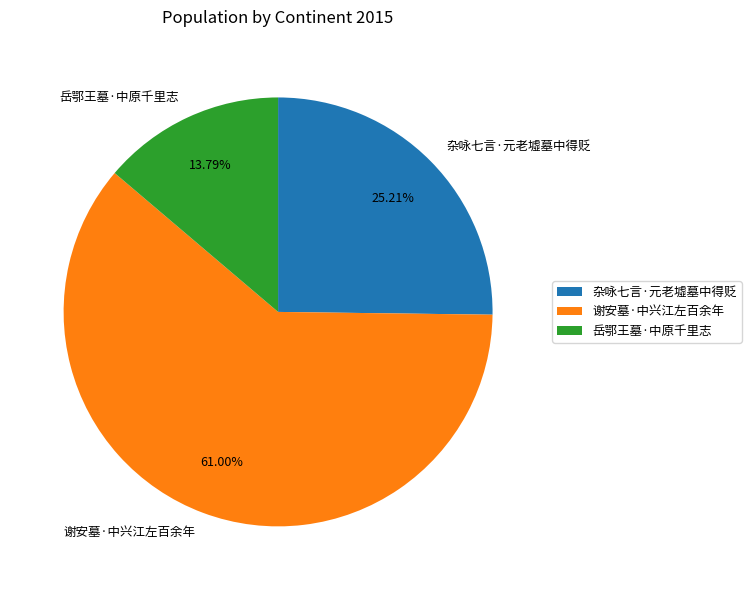

What is the smallest slice in the pie chart?

岳鄂王墓·中原千里志